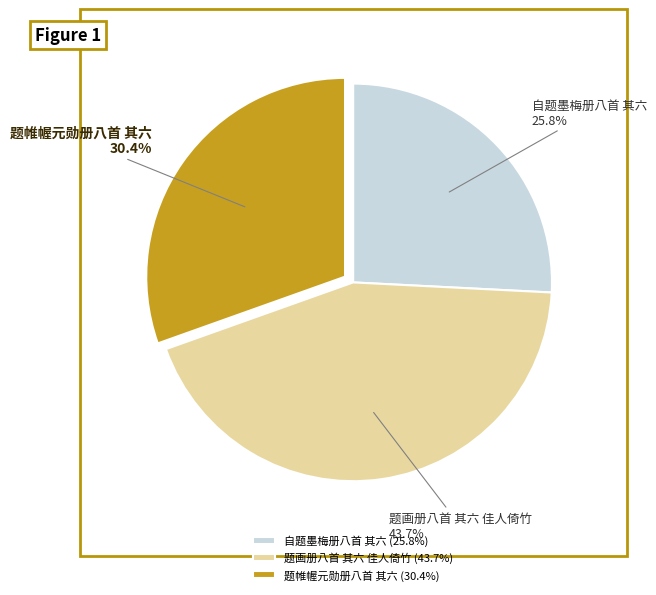

How much of the chart is everything except 题帷幄元勋册八首 其六?

69.6%